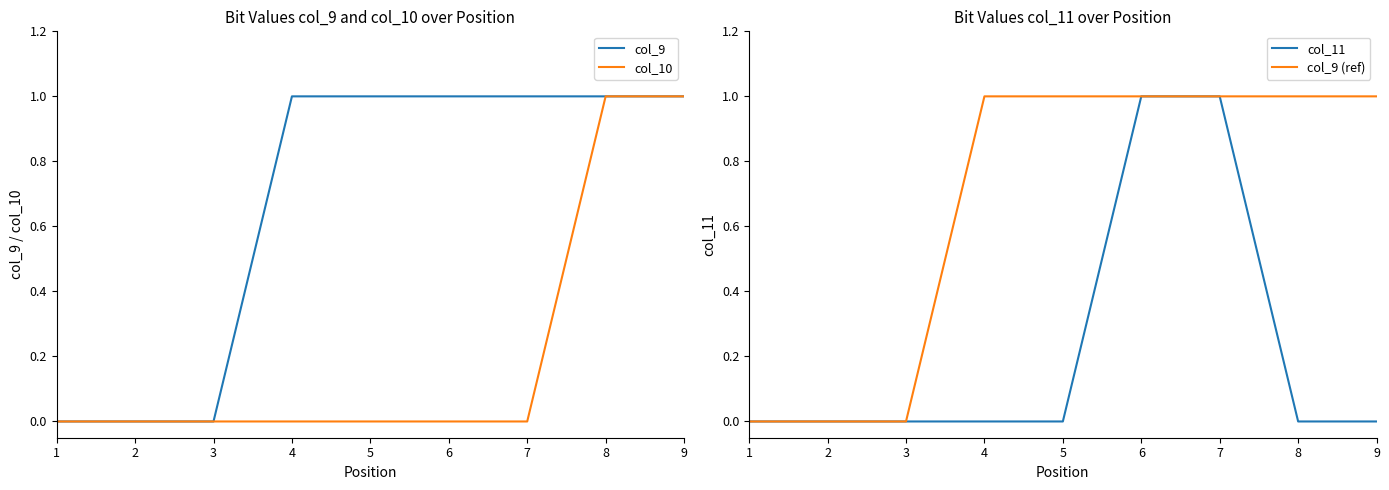

The value of col_10 at 7 is 0. True or false?

True